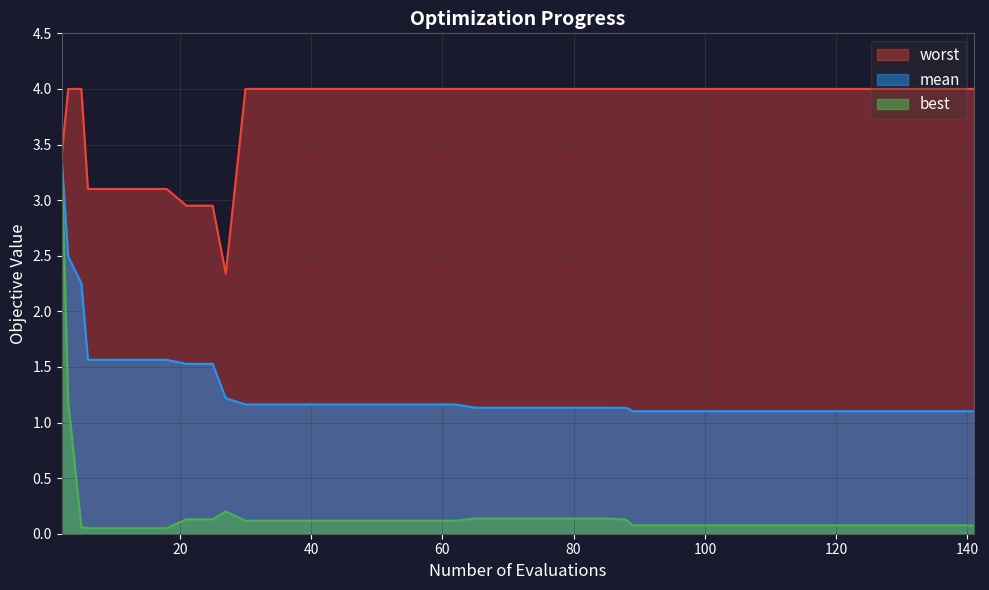

True or false: best and worst intersect in this chart.

False